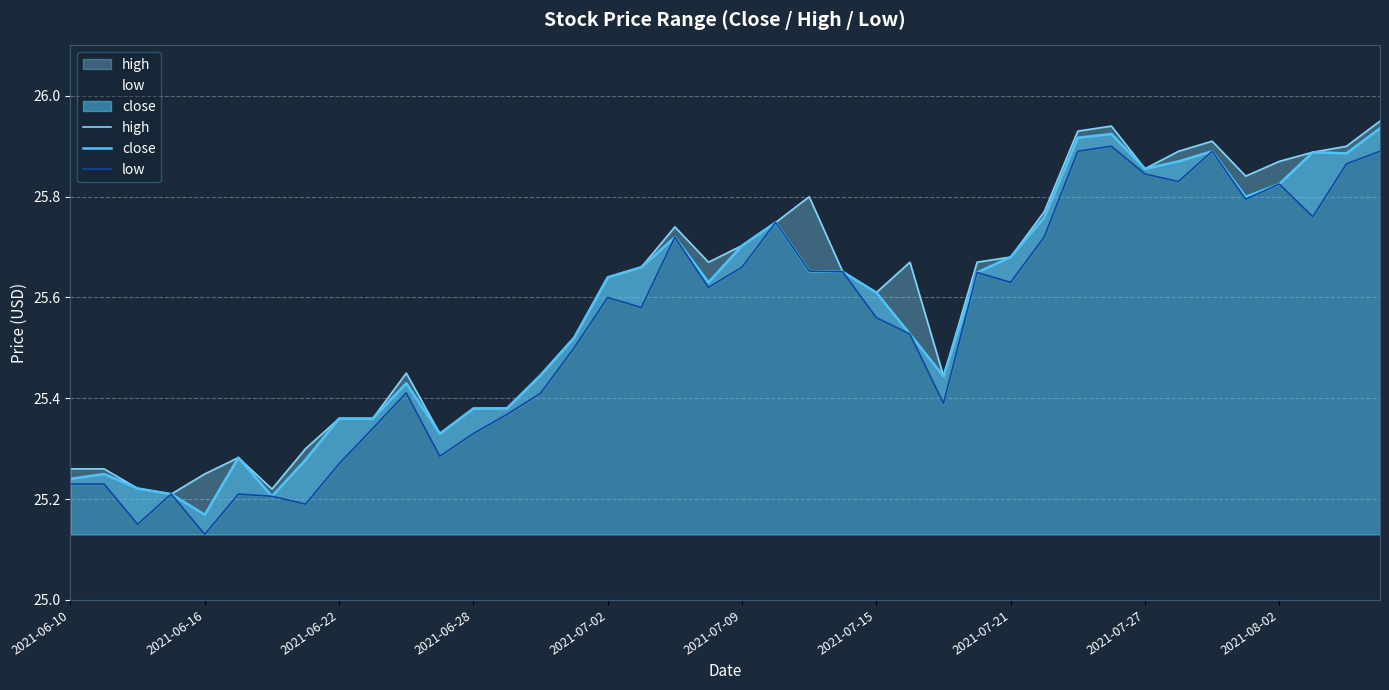

What is the difference between the maximum and second lowest values in the high series?

0.7